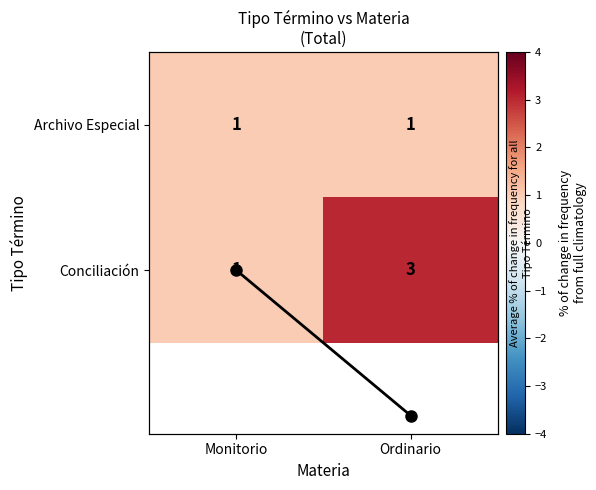

Is it true that Archivo Especial equals 1 at Ordinario?

True